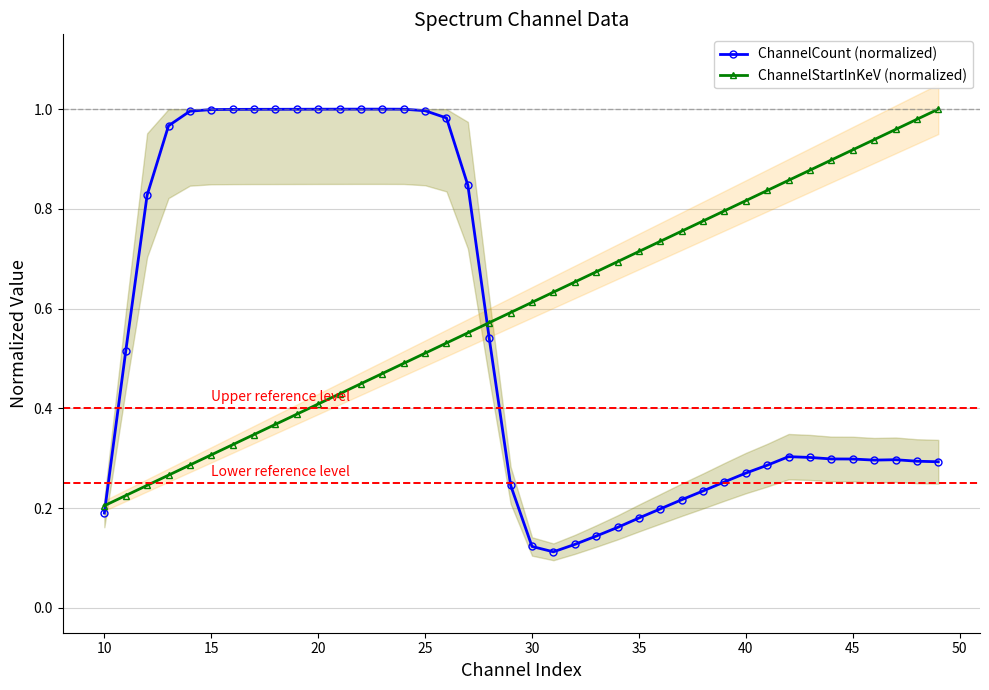

True or false: ChannelCount (normalized) has more than 2 interior local peaks.

True